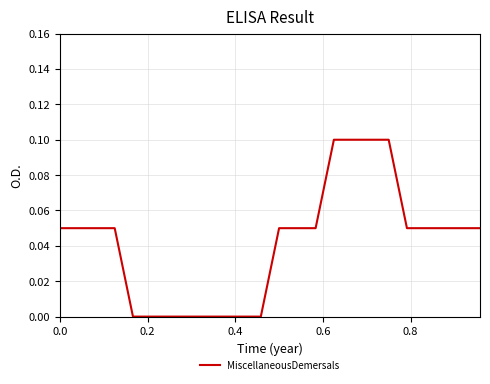

Does the chart display data point markers on the line(s)?

No